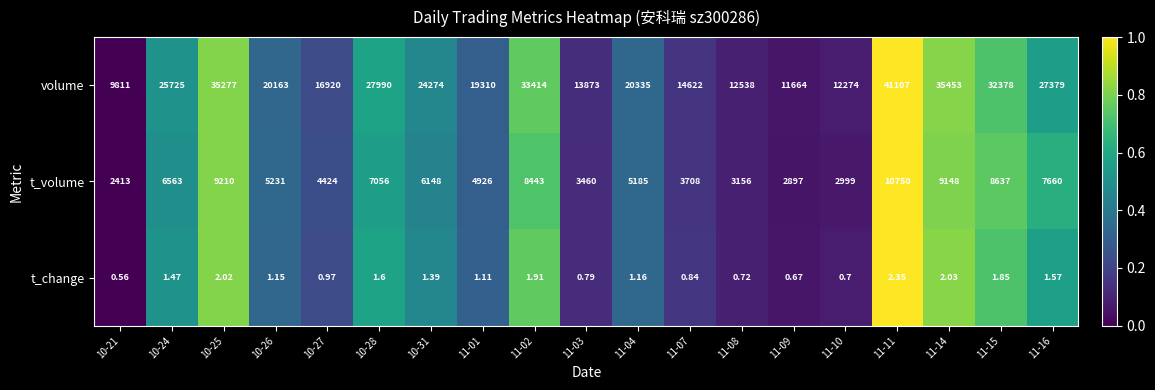

List the series in order of their overall mean, highest first.

volume, t_volume, t_change